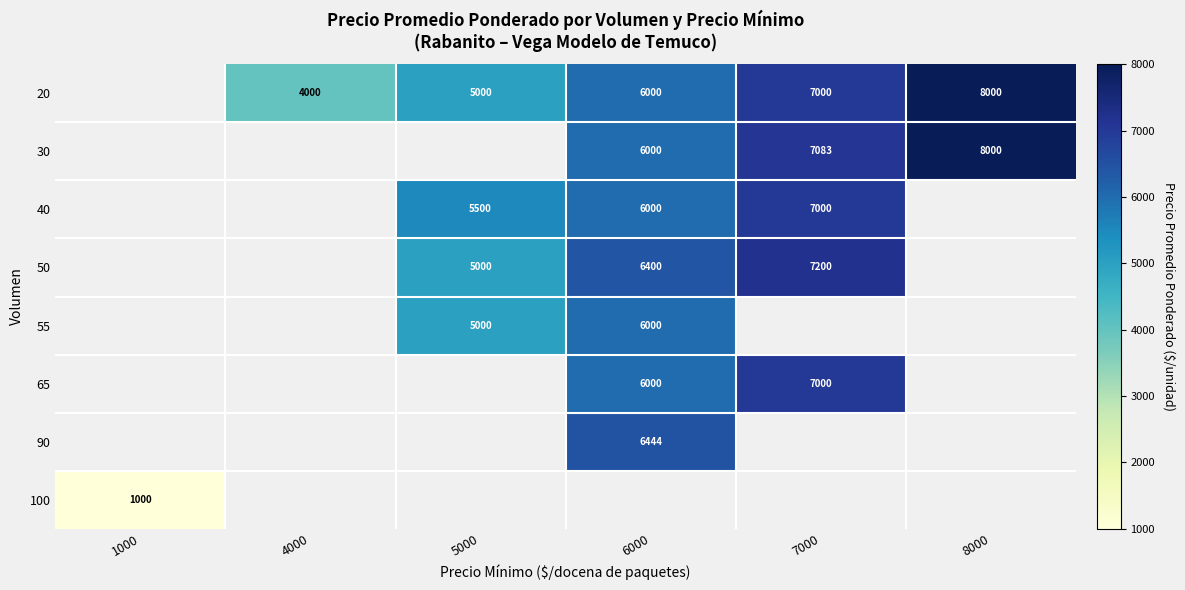

The value of 20 at 8000 is 13185. True or false?

False